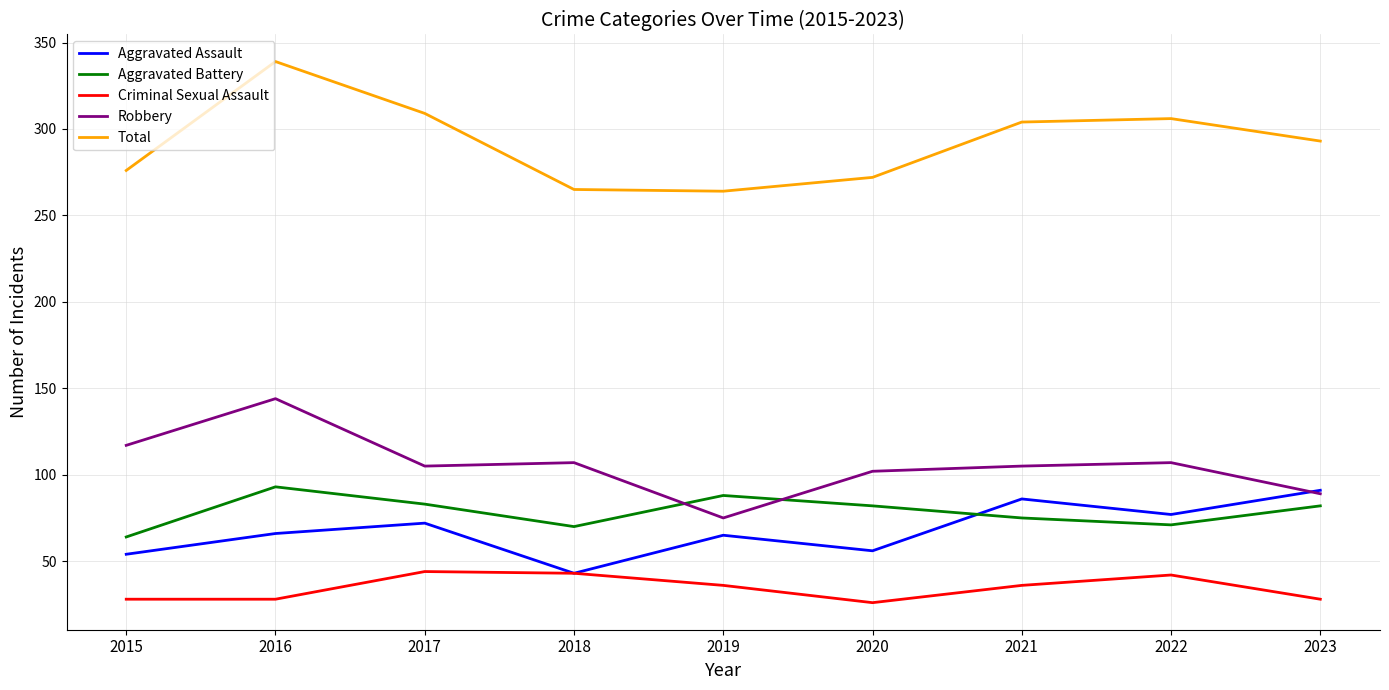

What is the highest value of the Total series?

339